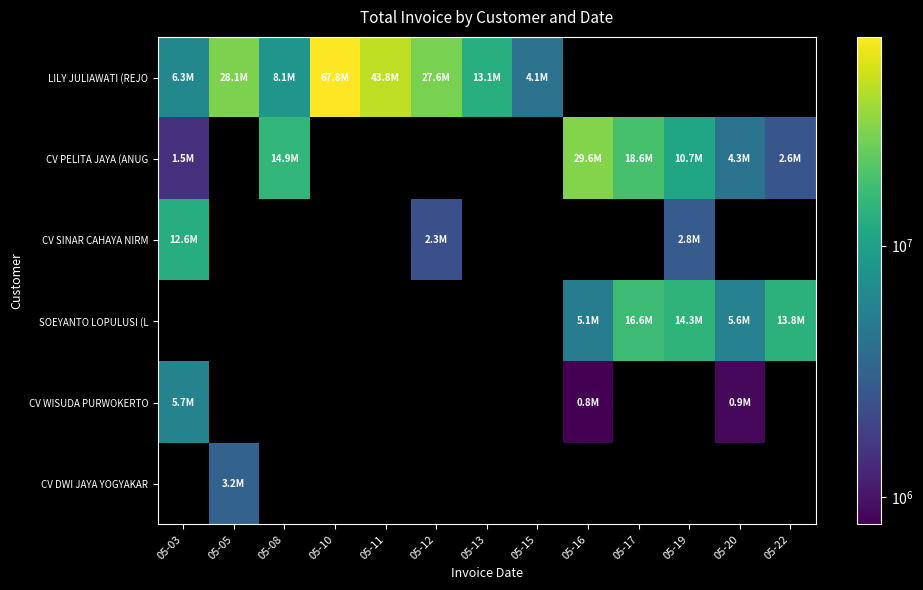

Which series has the largest range (max minus min)?

LILY JULIAWATI (REJO